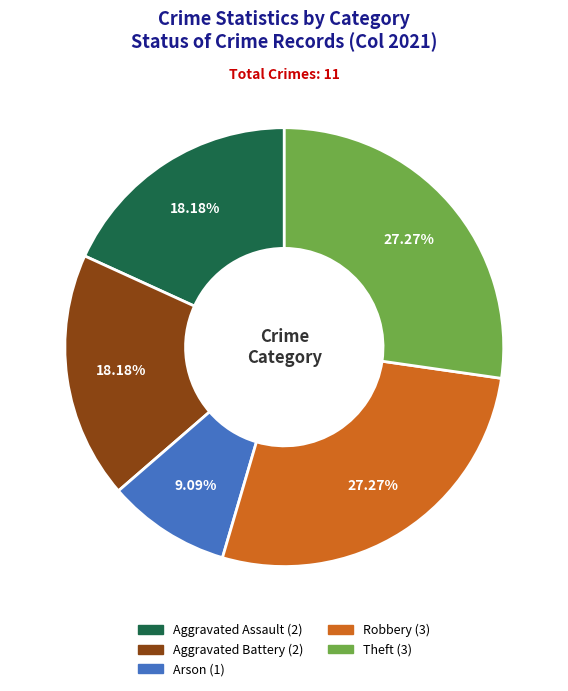

Which slice is the smallest?

Arson